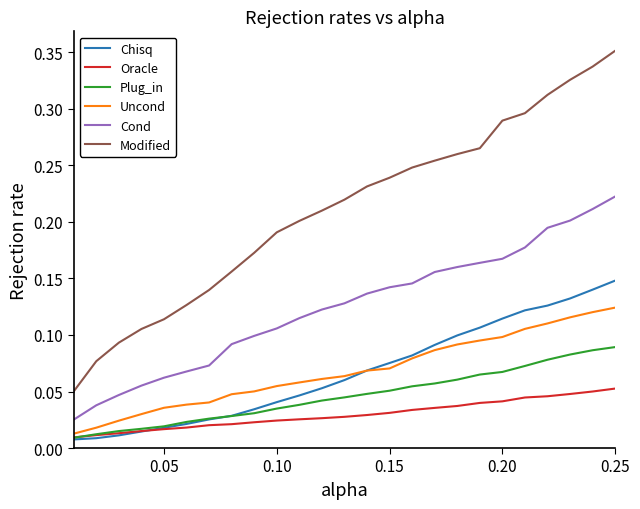

Which series has the largest range (max minus min)?

Modified